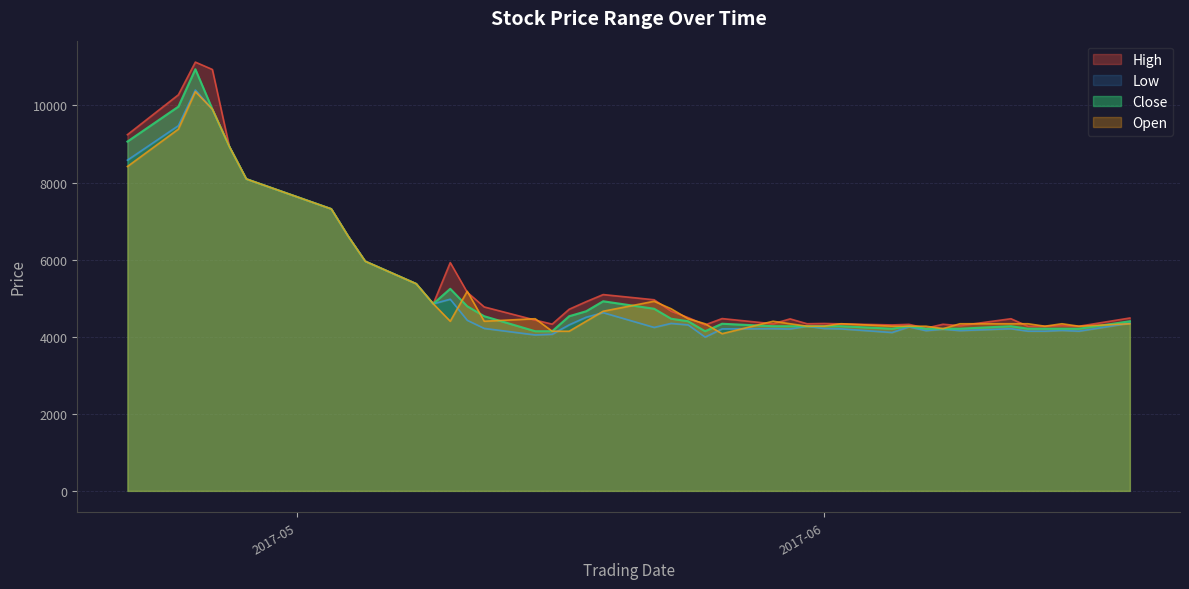

What is the highest value of the Low series?

10401